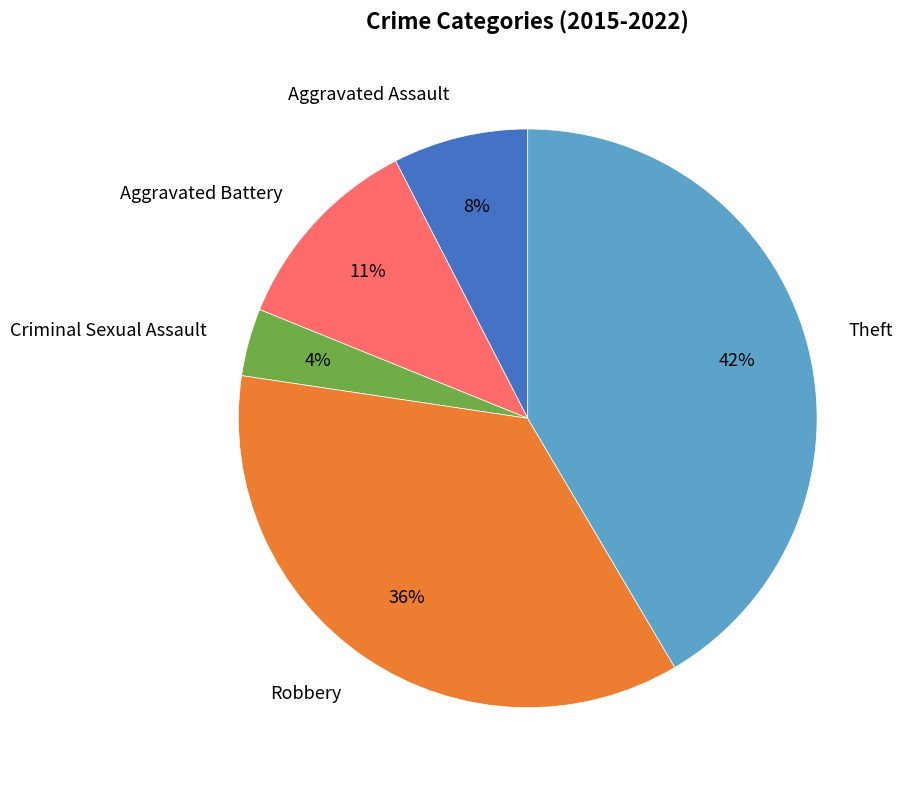

To the nearest percent, what is the average slice percentage?

20%